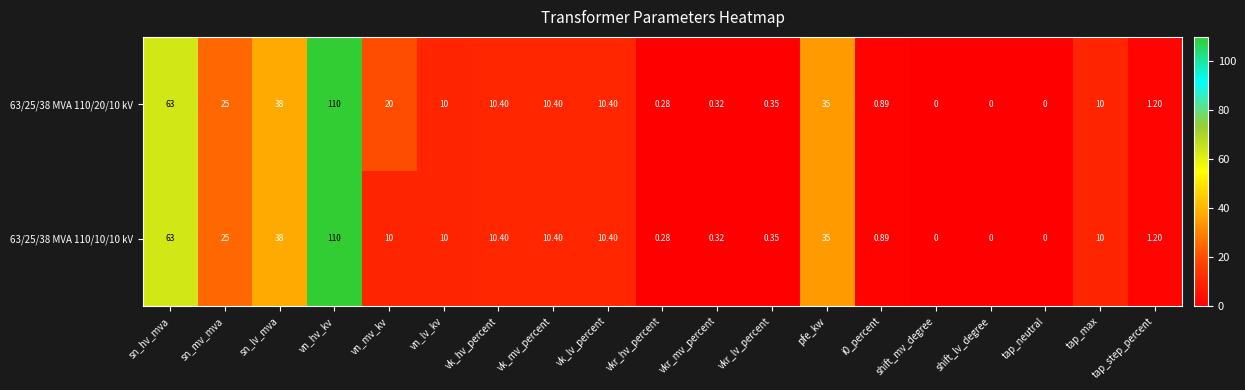

At which category is the sum across all series the highest?

vn_hv_kv